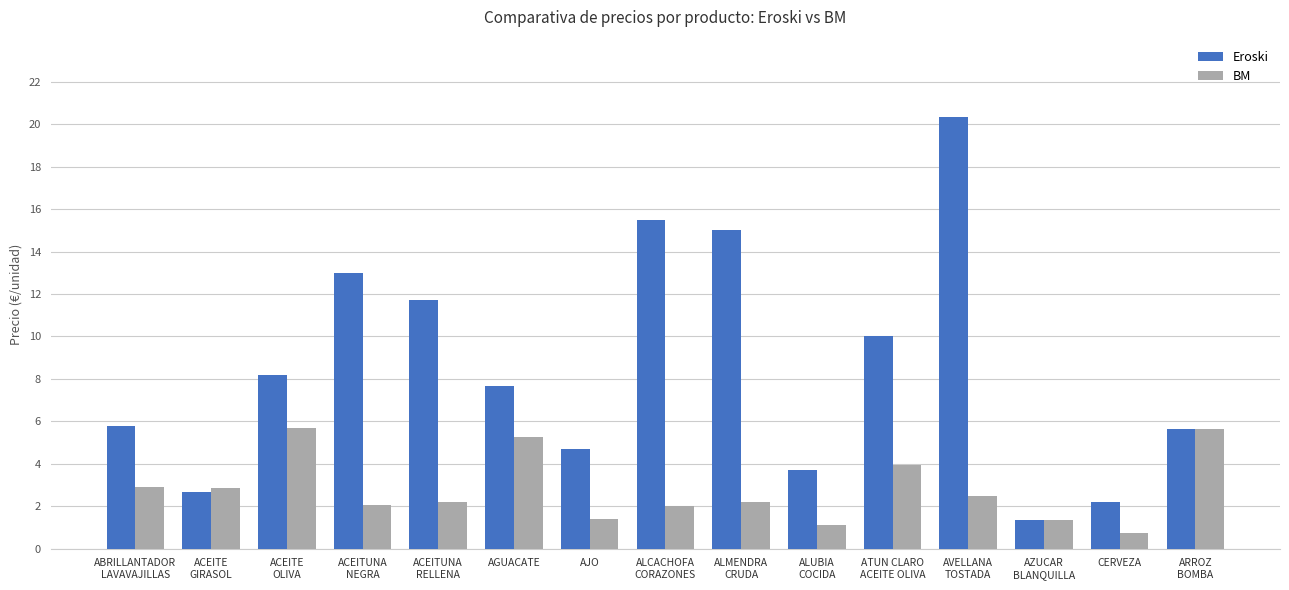

What is the lowest value of the Eroski series?

1.4